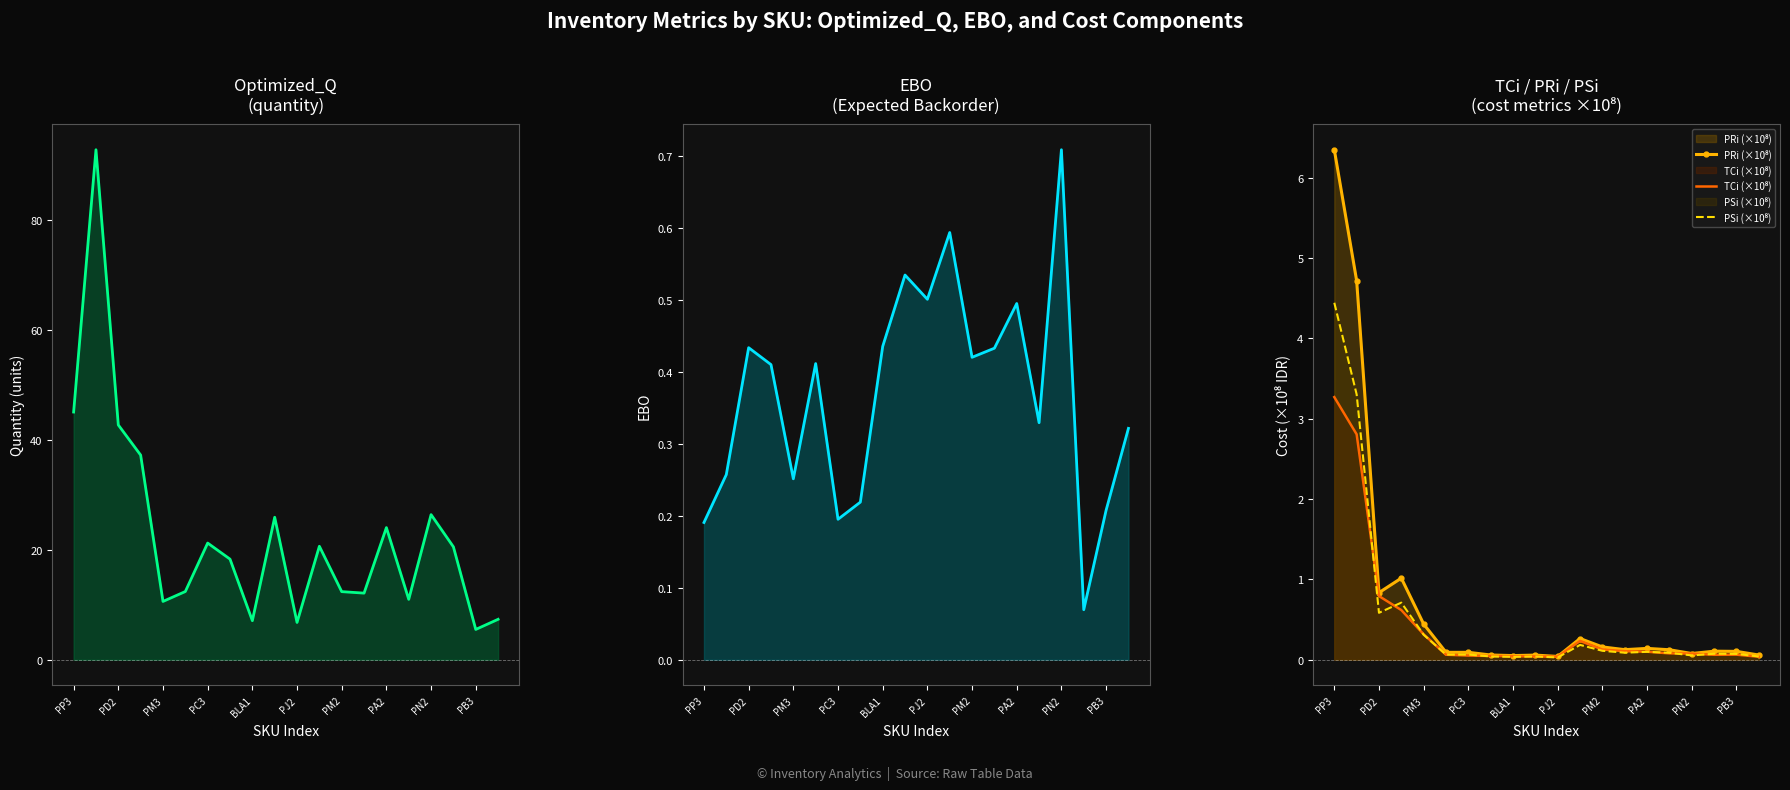

What is the maximum value shown in the chart?

92.7